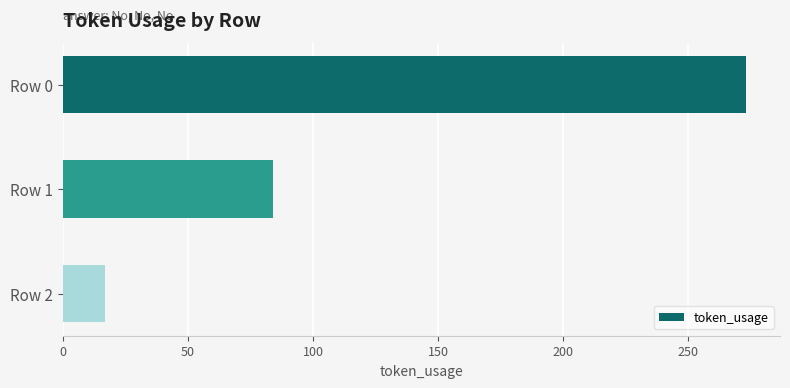

Where is the data nearest to the value 145?

Row 1